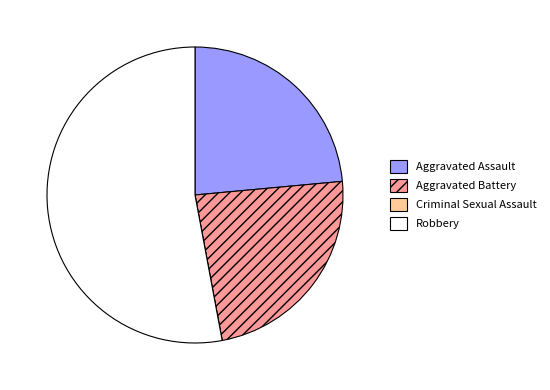

Is the sum of Robbery and Aggravated Assault greater than half?

Yes